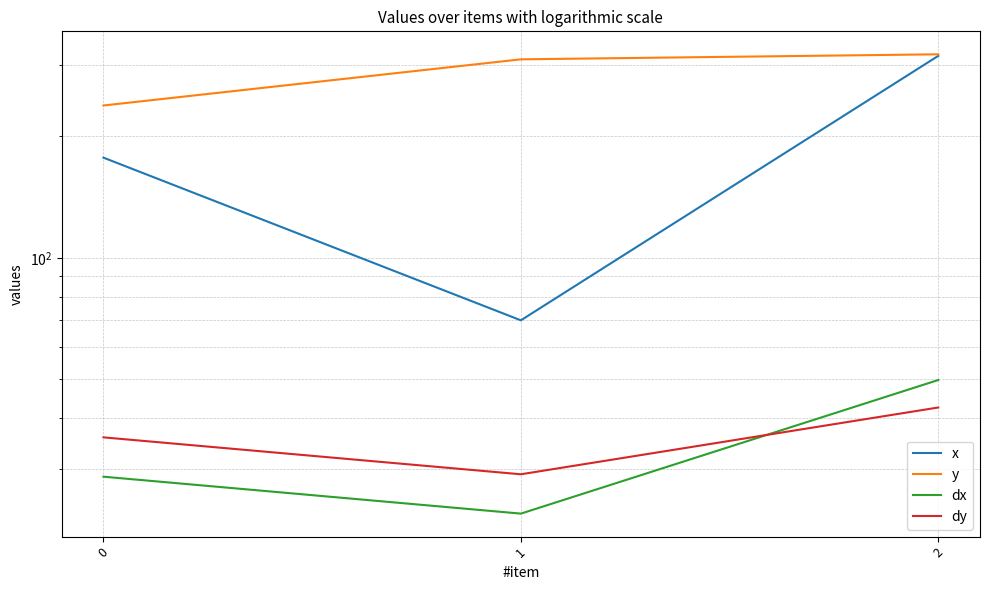

What are all the series names shown in the legend?

x, y, dx, dy